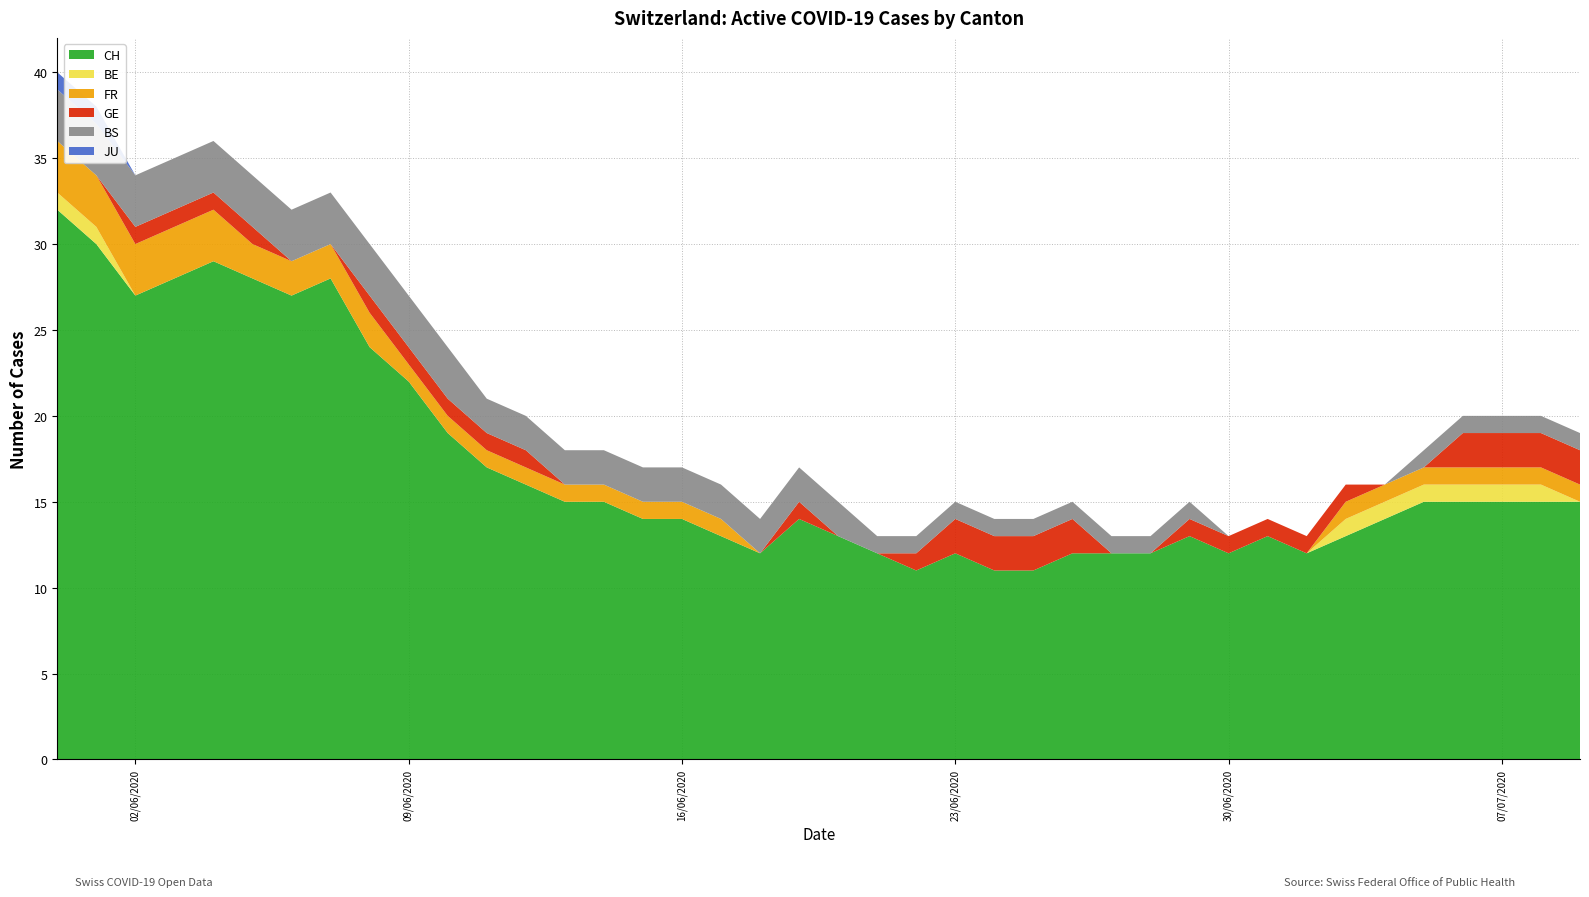

Reading left to right, what are all the values shown in this chart?

CH: 0=32	1=30	2=27	3=28	4=29	5=28	6=27	7=28	8=24	9=22	10=19	11=17	12=16	13=15	14=15	15=14	16=14	17=13	18=12	19=14	20=13	21=12	22=11	23=12	24=11	25=11	26=12	27=12	28=12	29=13	30=12	31=13	32=12	33=13	34=14	35=15	36=15	37=15	38=15	39=15
BE: 0=1	1=1	2=0	3=0	4=0	5=0	6=0	7=0	8=0	9=0	10=0	11=0	12=0	13=0	14=0	15=0	16=0	17=0	18=0	19=0	20=0	21=0	22=0	23=0	24=0	25=0	26=0	27=0	28=0	29=0	30=0	31=0	32=0	33=1	34=1	35=1	36=1	37=1	38=1	39=0
FR: 0=3	1=3	2=3	3=3	4=3	5=2	6=2	7=2	8=2	9=1	10=1	11=1	12=1	13=1	14=1	15=1	16=1	17=1	18=0	19=0	20=0	21=0	22=0	23=0	24=0	25=0	26=0	27=0	28=0	29=0	30=0	31=0	32=0	33=1	34=1	35=1	36=1	37=1	38=1	39=1
GE: 0=0	1=0	2=1	3=1	4=1	5=1	6=0	7=0	8=1	9=1	10=1	11=1	12=1	13=0	14=0	15=0	16=0	17=0	18=0	19=1	20=0	21=0	22=1	23=2	24=2	25=2	26=2	27=0	28=0	29=1	30=1	31=1	32=1	33=1	34=0	35=0	36=2	37=2	38=2	39=2
BS: 0=3	1=3	2=3	3=3	4=3	5=3	6=3	7=3	8=3	9=3	10=3	11=2	12=2	13=2	14=2	15=2	16=2	17=2	18=2	19=2	20=2	21=1	22=1	23=1	24=1	25=1	26=1	27=1	28=1	29=1	30=0	31=0	32=0	33=0	34=0	35=1	36=1	37=1	38=1	39=1
JU: 0=1	1=1	2=0	3=0	4=0	5=0	6=0	7=0	8=0	9=0	10=0	11=0	12=0	13=0	14=0	15=0	16=0	17=0	18=0	19=0	20=0	21=0	22=0	23=0	24=0	25=0	26=0	27=0	28=0	29=0	30=0	31=0	32=0	33=0	34=0	35=0	36=0	37=0	38=0	39=0